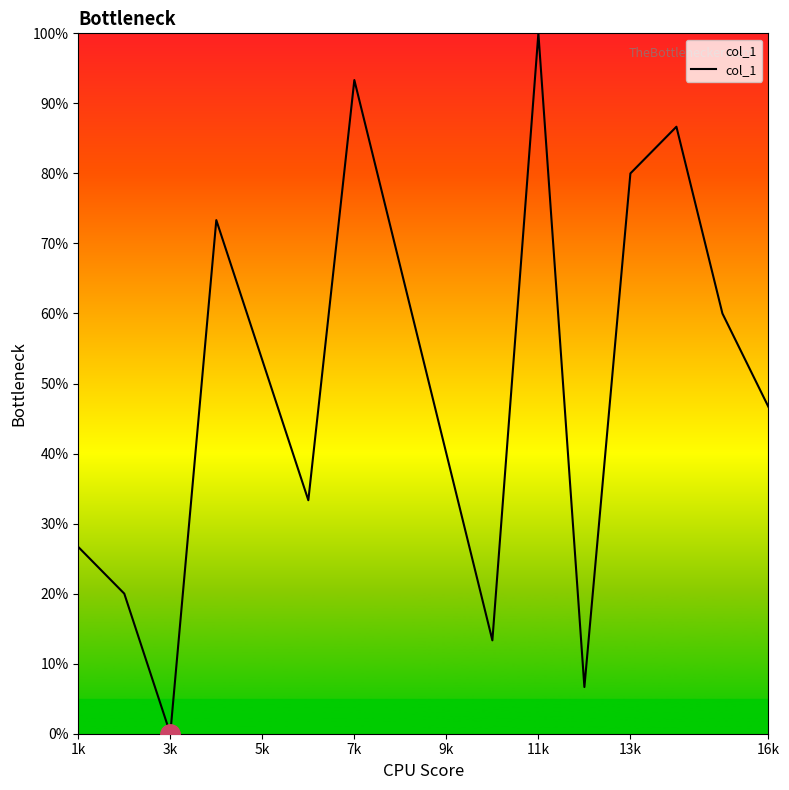

What is the difference between the maximum and minimum values?

100.0